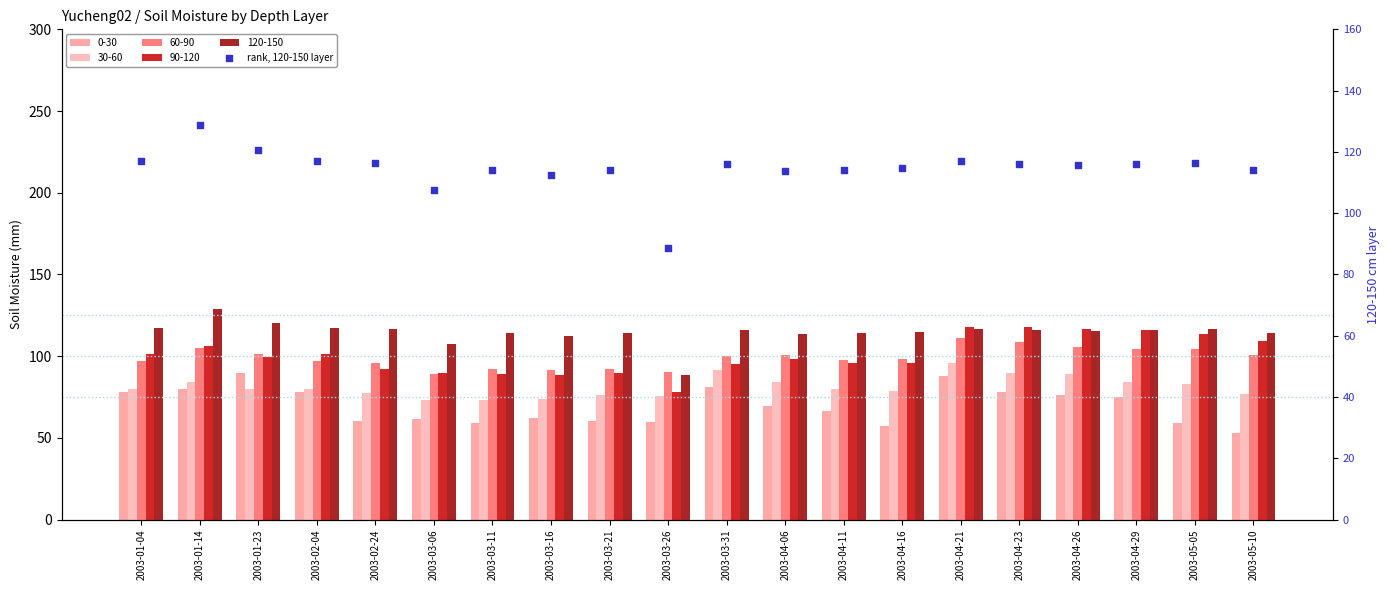

What is the change in value from 2003-01-14 to 2003-04-11?

-14.7